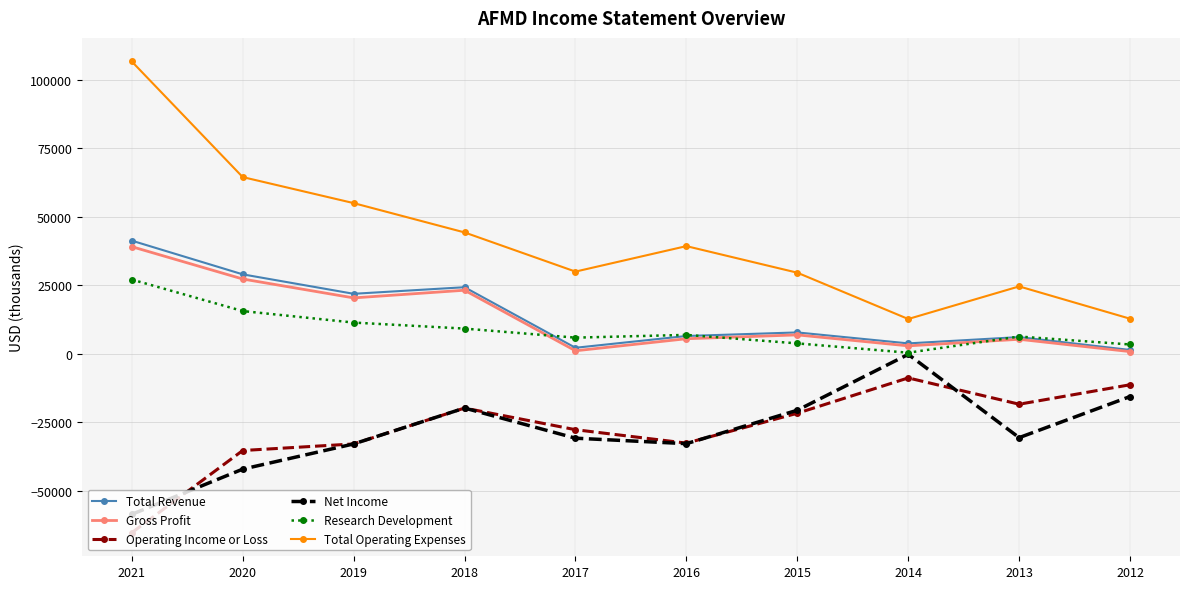

At how many categories does at least one series exceed 30944?

5